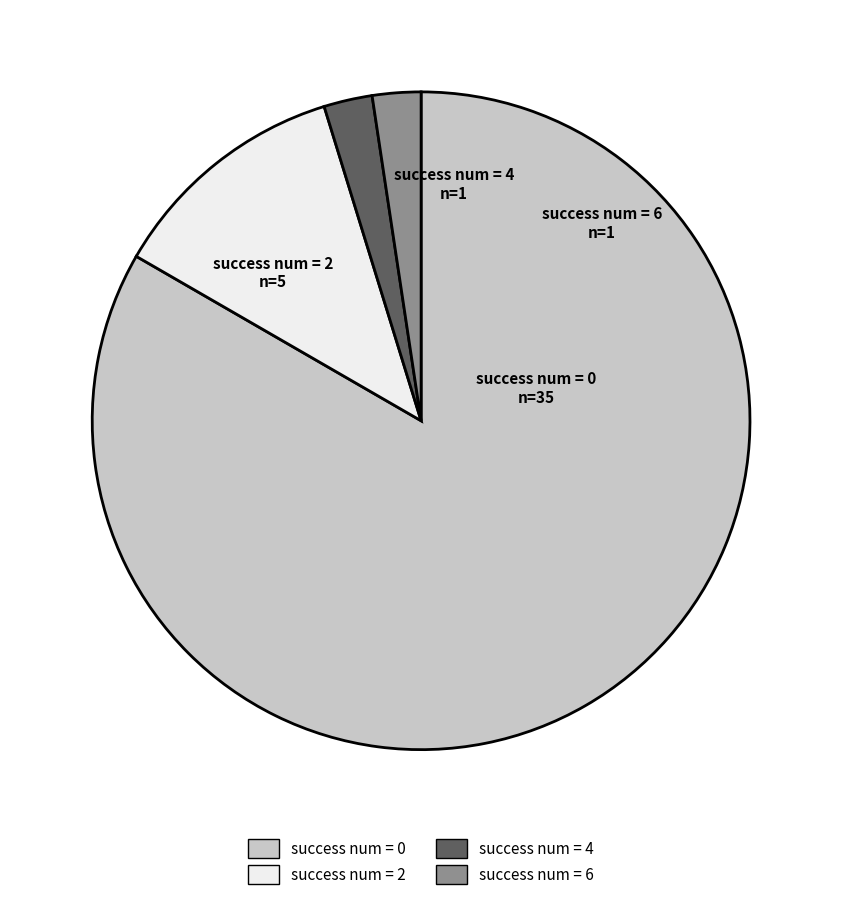

Combined, do success num = 6 and success num = 0 account for over 50%?

Yes